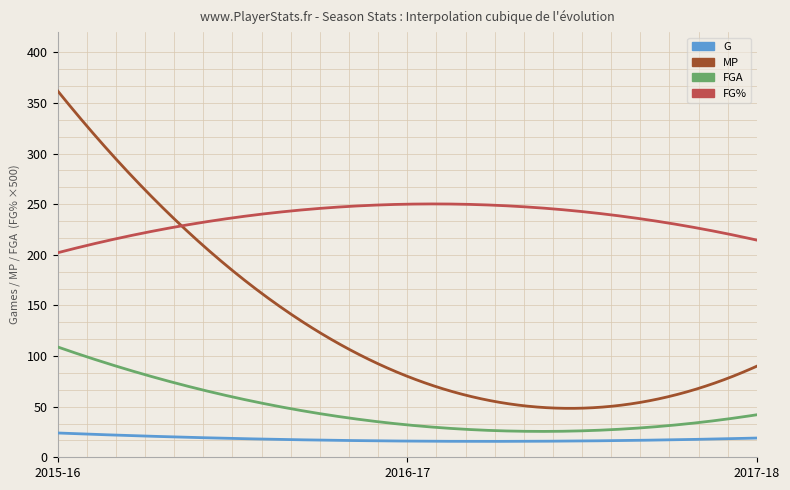

What is the greatest value displayed?

362.0